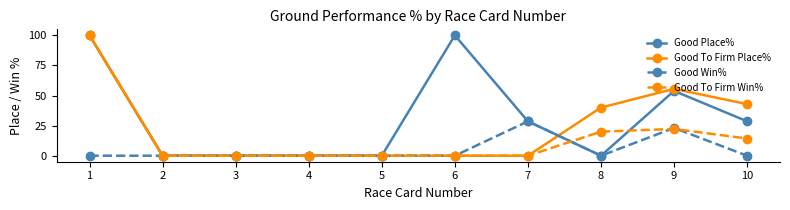

Reading left to right, transcribe all the data shown in this chart.

Good Place%: 1=100.0	2=0.0	3=0.0	4=0.0	5=0.0	6=100.0	7=28.6	8=0.0	9=53.9	10=28.6
Good To Firm Place%: 1=100.0	2=0.0	3=0.0	4=0.0	5=0.0	6=0.0	7=0.0	8=40.0	9=55.6	10=42.9
Good Win%: 1=0.0	2=0.0	3=0.0	4=0.0	5=0.0	6=0.0	7=28.6	8=0.0	9=23.1	10=0.0
Good To Firm Win%: 1=100.0	2=0.0	3=0.0	4=0.0	5=0.0	6=0.0	7=0.0	8=20.0	9=22.2	10=14.3